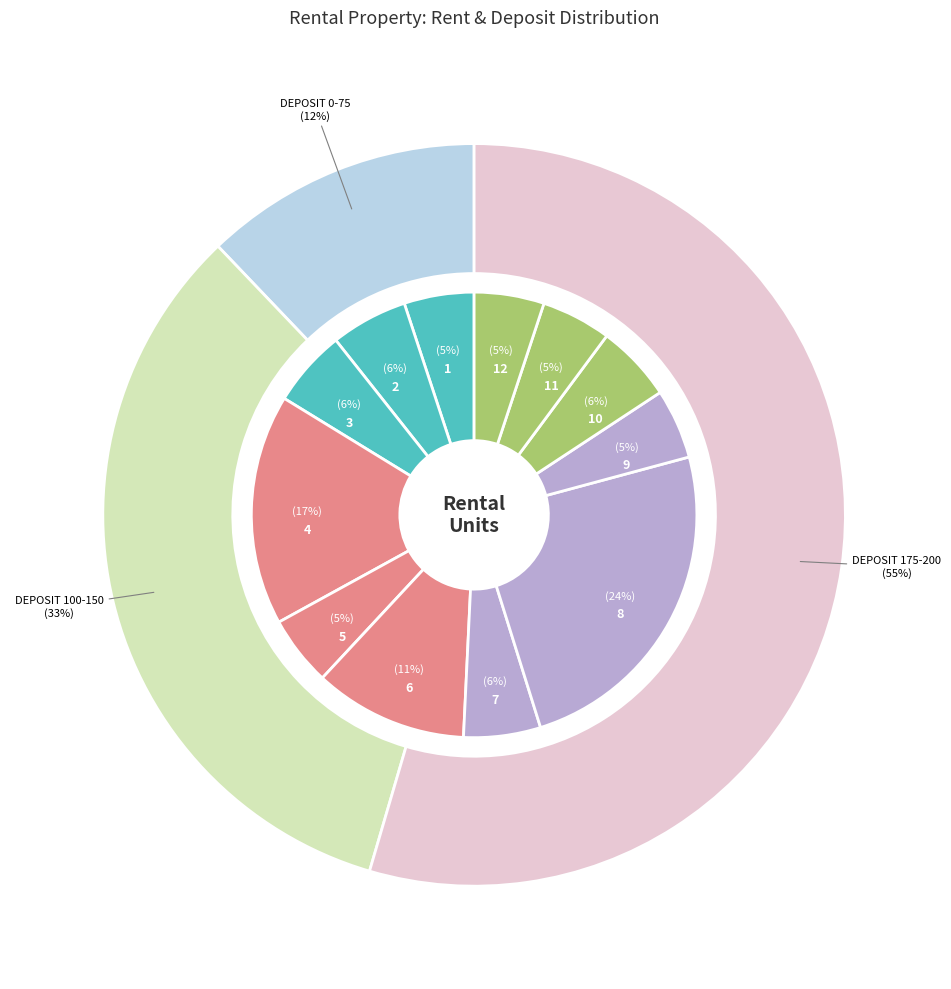

Is there any slice that represents more than half of the pie?

No